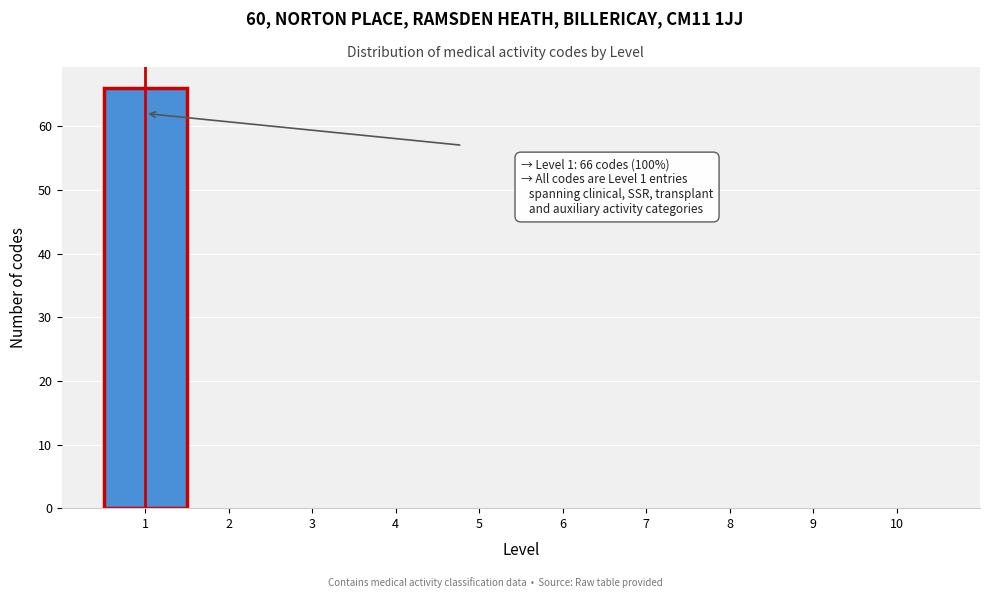

Over which range of the x-axis is the bar tallest?

0.5 to 1.5